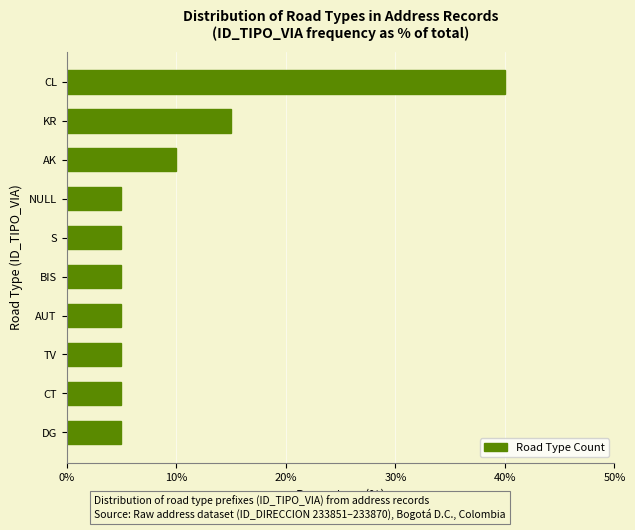

Which category has the highest value across all series?

CL